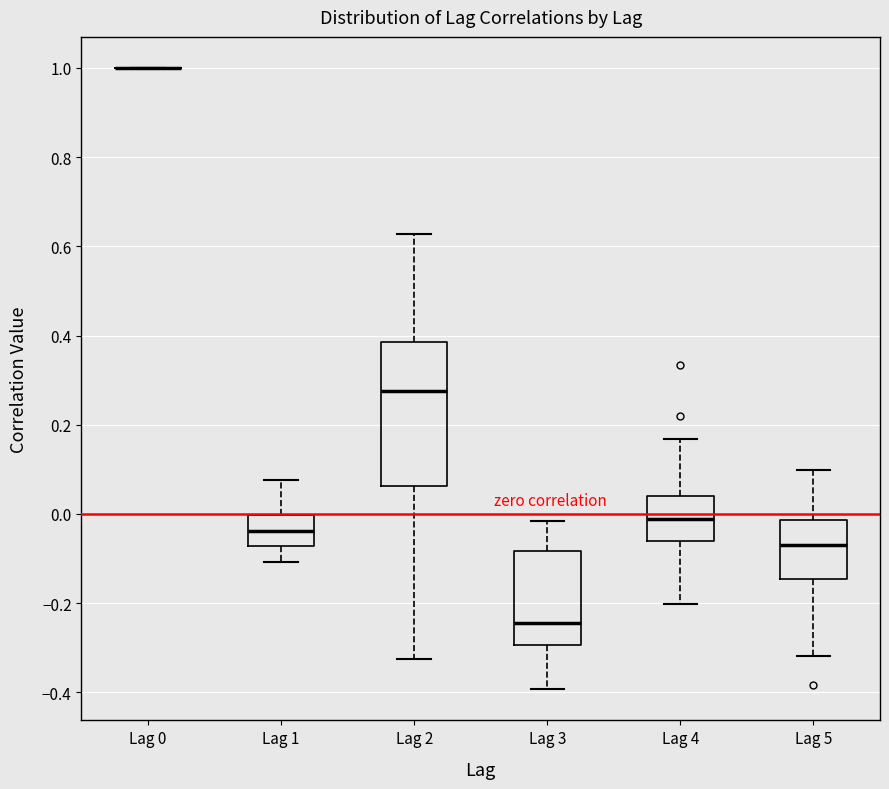

Comparing the boxes themselves (not the whiskers), which one is the tallest?

Lag 2